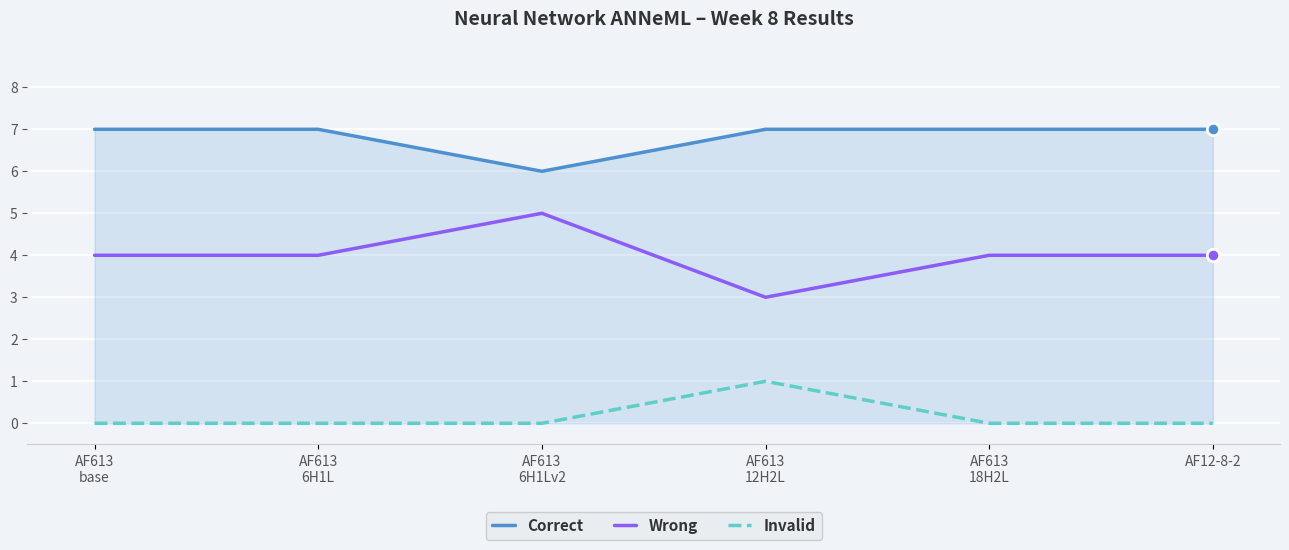

What is the spread (max minus min) of values at AF12-8-2?

7